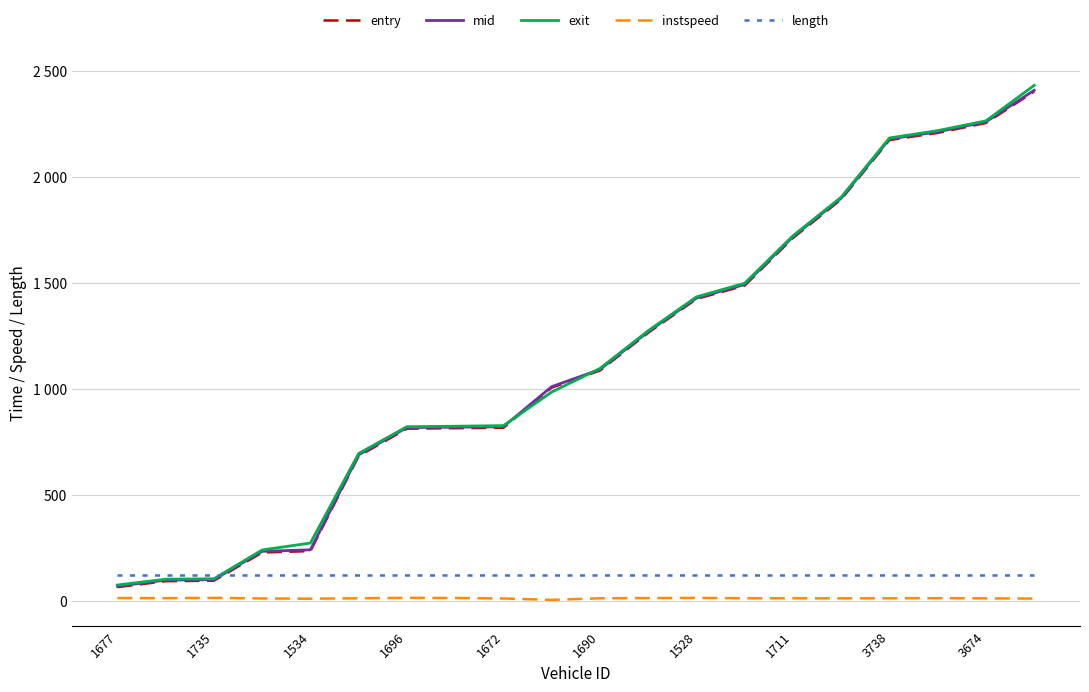

True or false: instspeed and entry intersect in this chart.

False